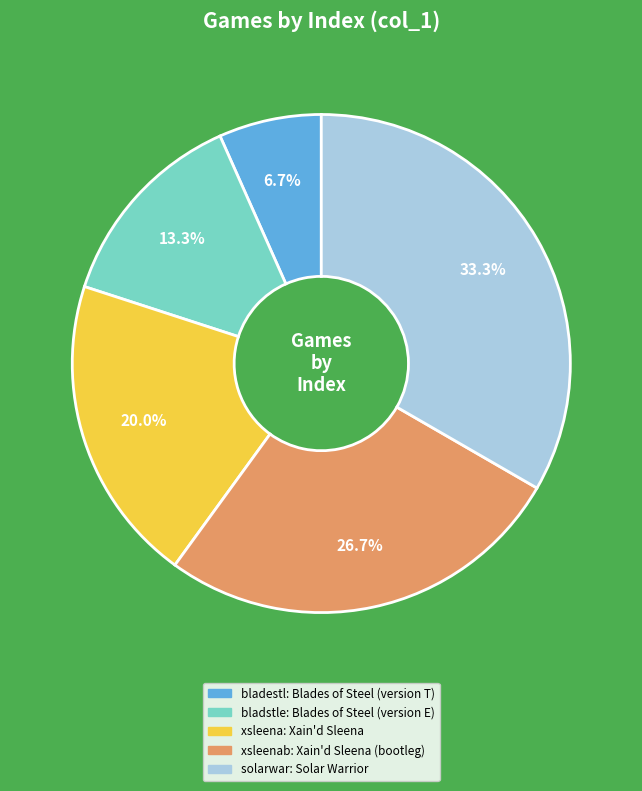

Is there a majority slice in this chart?

No